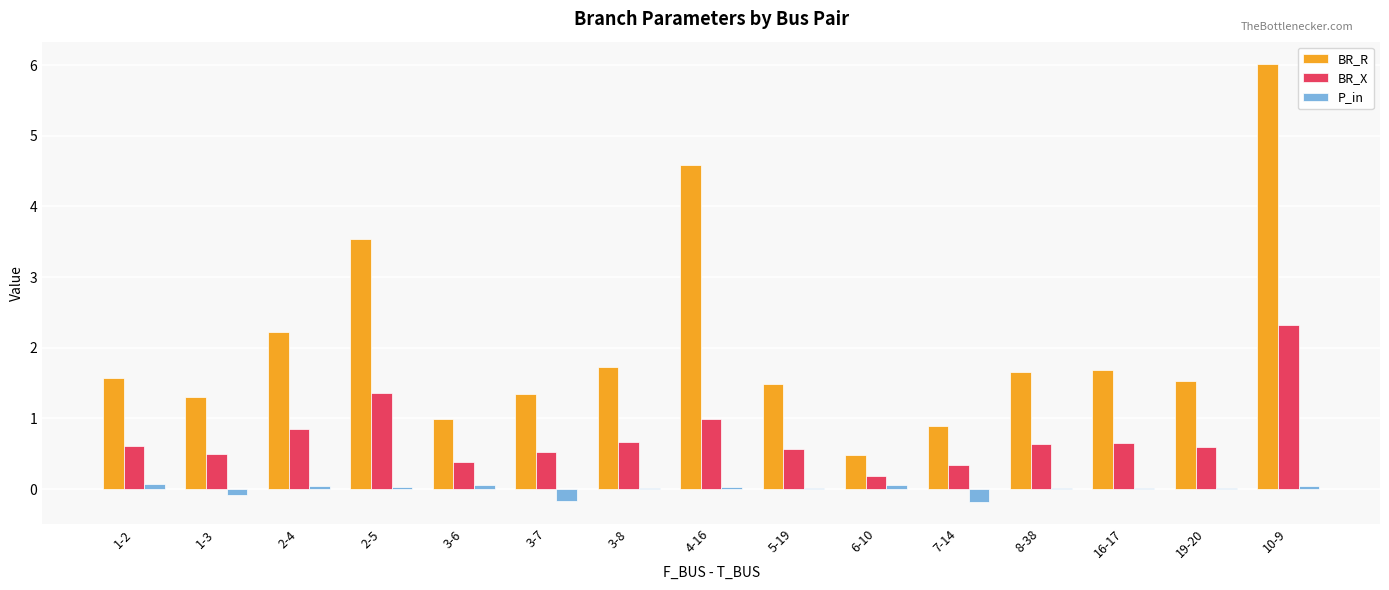

What is the maximum value for BR_R?

6.0